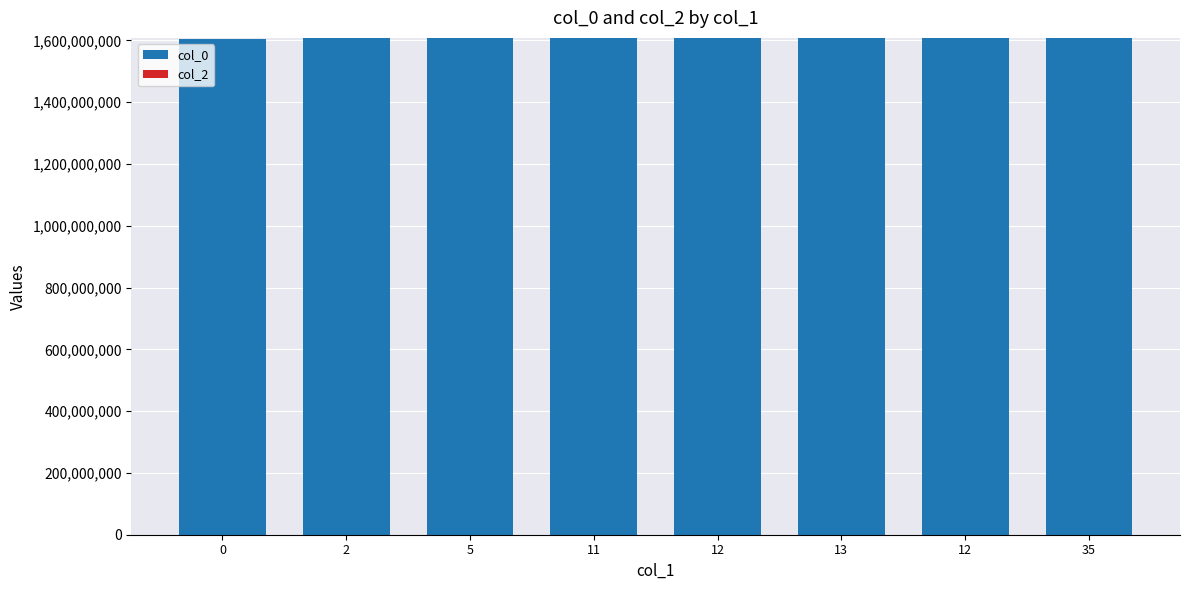

How many bars are there in total?

8